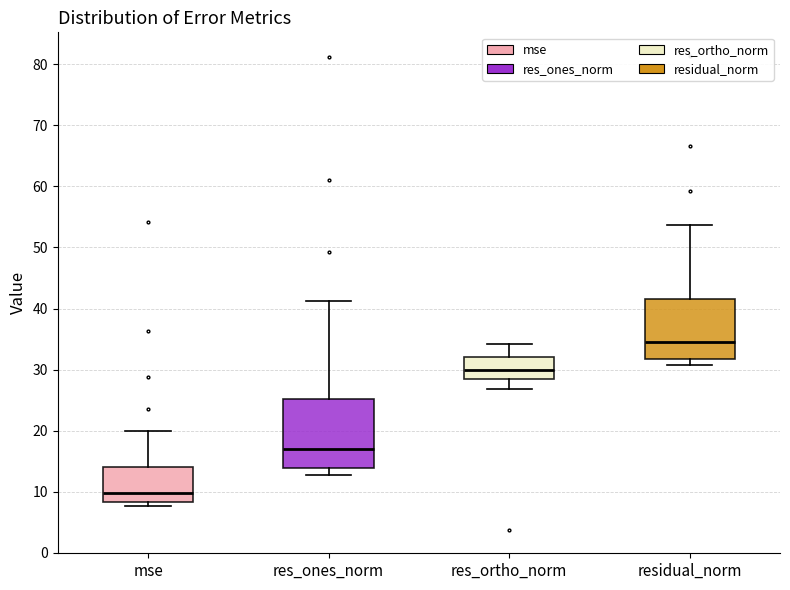

Where is the upper edge of the box for res_ones_norm on the y-axis? The values are not printed on the chart, so give them approximately, as read against the axis.

25